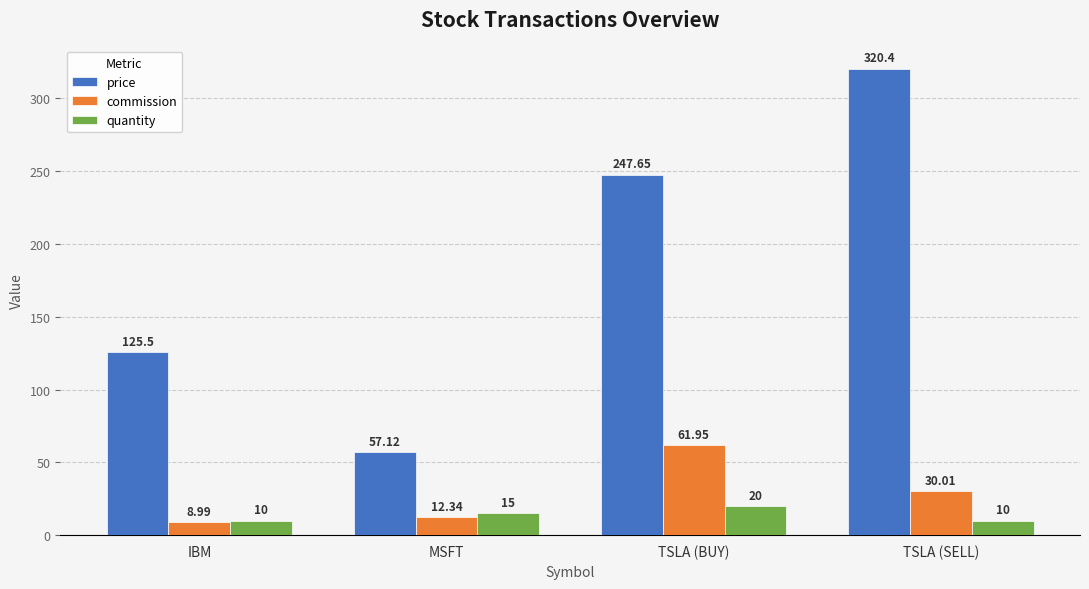

Rank the series at TSLA (BUY) from highest to lowest value.

price, commission, quantity